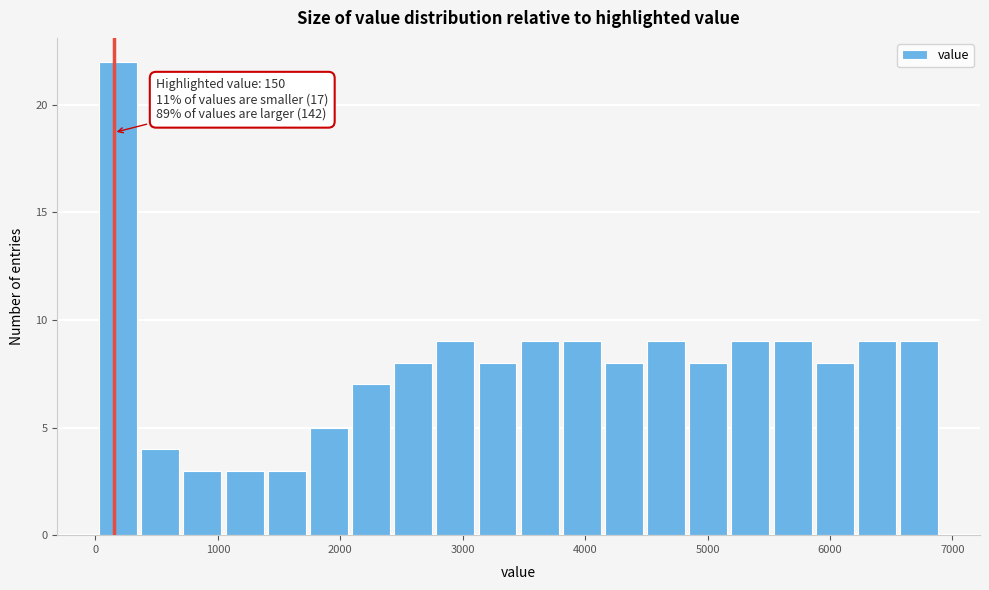

Around what value on the x-axis is the tallest bar? Give the approximate position of its centre, as read against the axis.

200